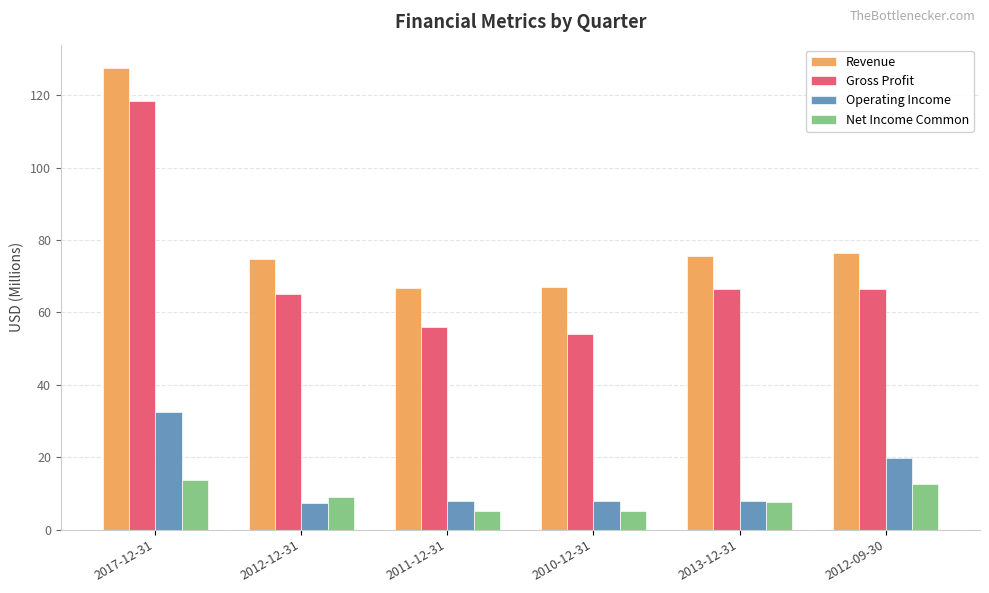

List the series in order of their peak value, lowest first.

Net Income Common, Operating Income, Gross Profit, Revenue